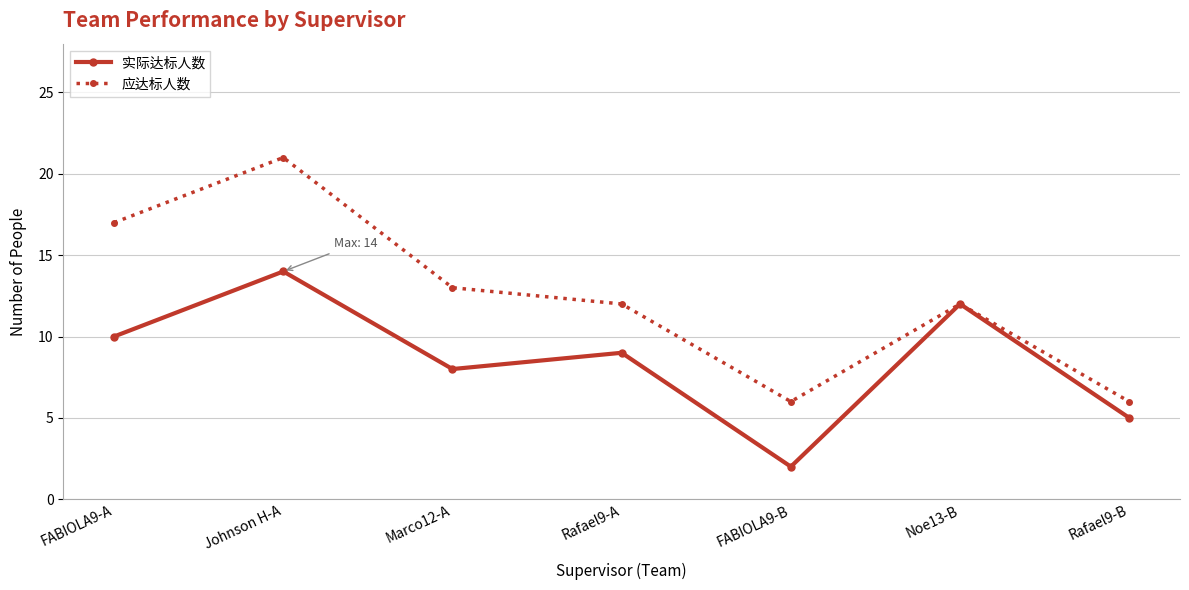

Which series has the largest range (max minus min)?

应达标人数